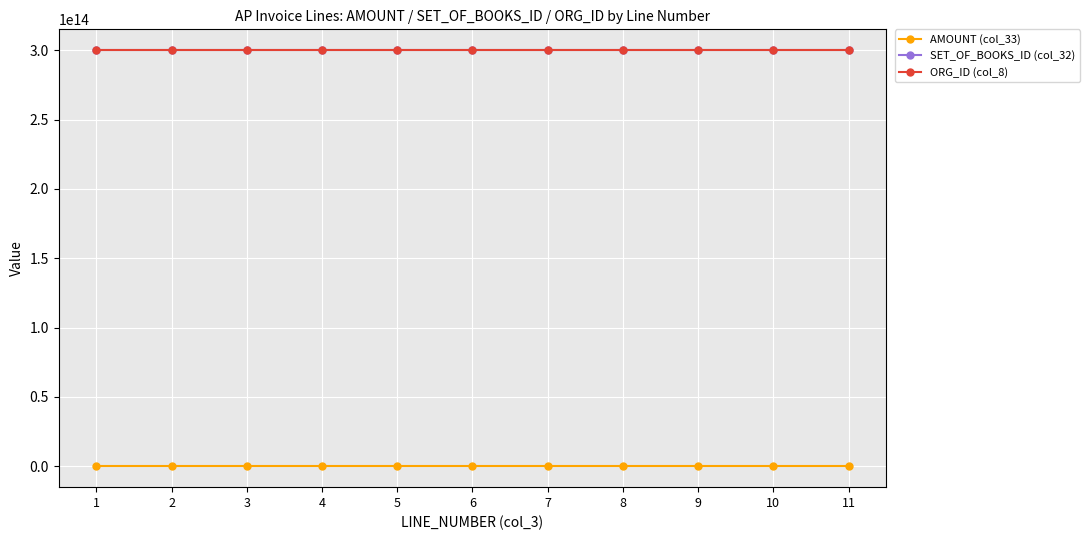

The value of ORG_ID (col_8) at 9 is 494407155157605. True or false?

False